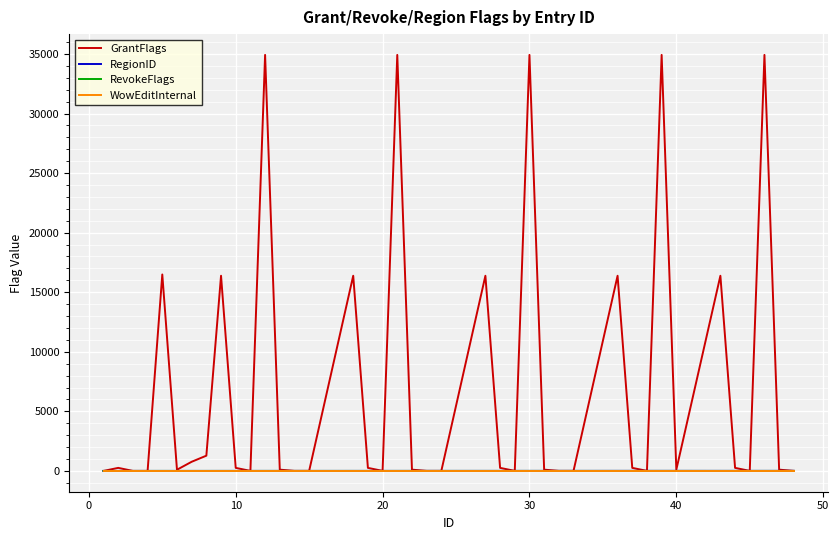

Which series has the largest total across all categories?

GrantFlags